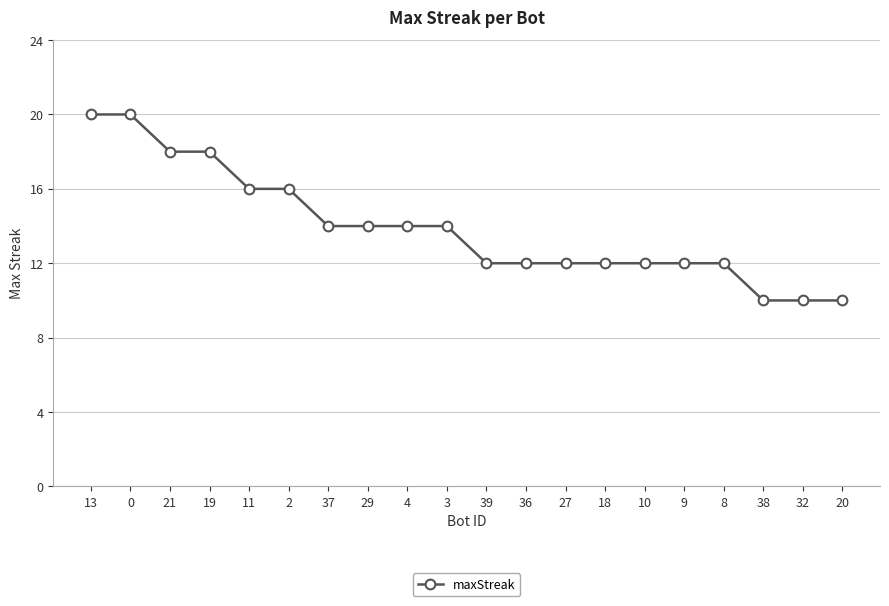

What is the change in value from 2 to 8?

-4